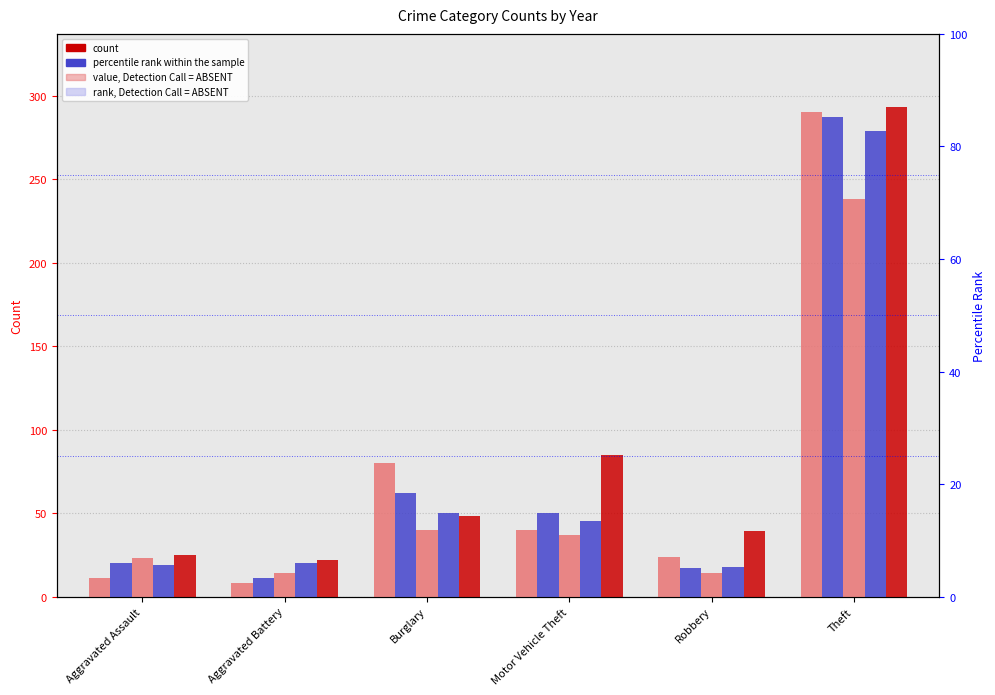

Which series has the largest total across all categories?

2023